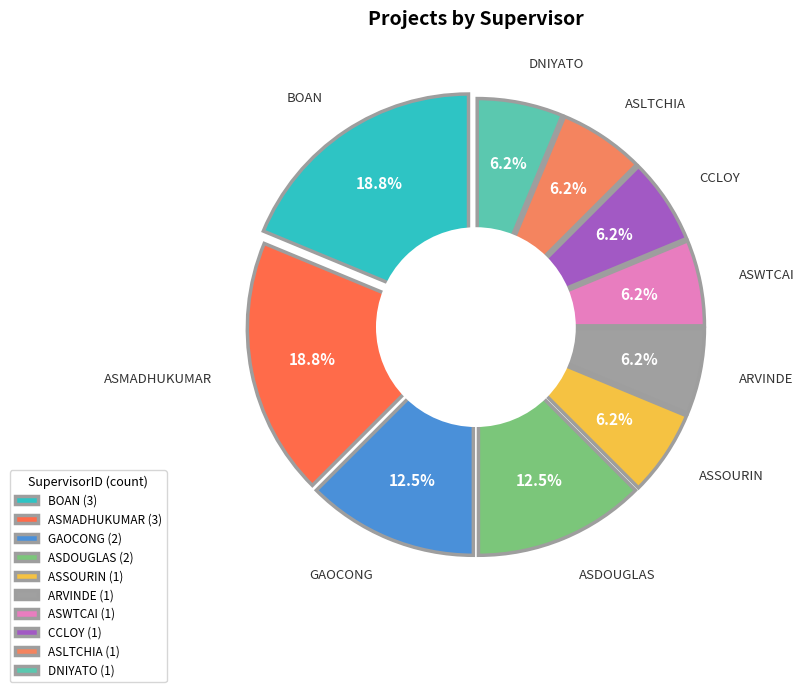

How many slices are in this pie chart?

10